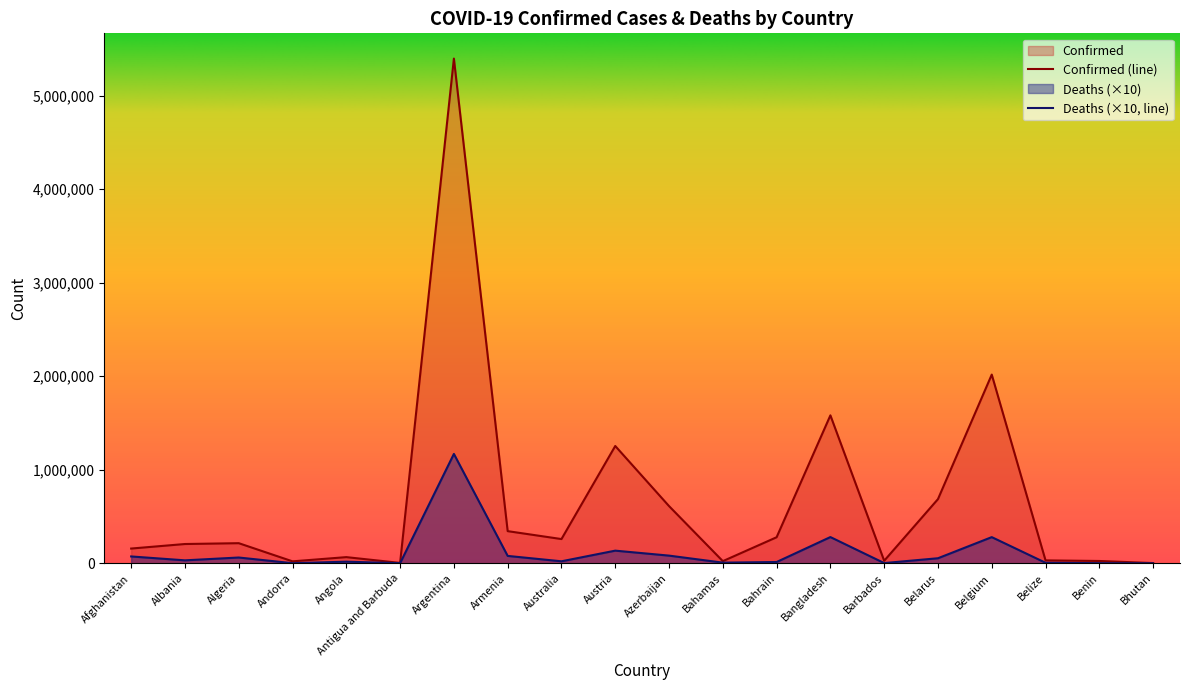

Where is the first local minimum for Confirmed?

Andorra